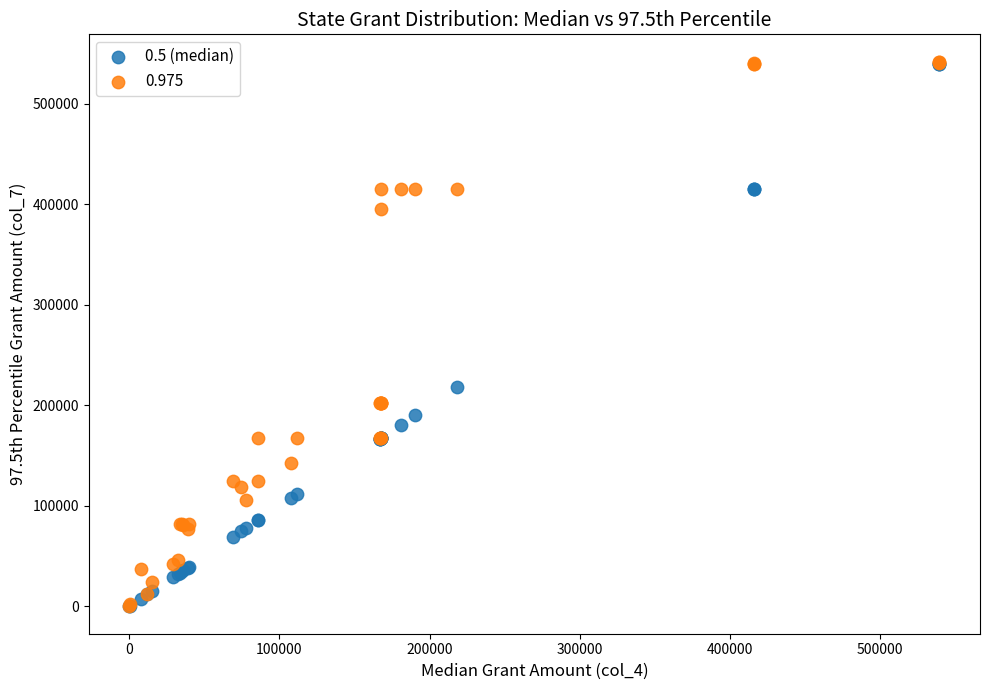

Across all series, what Y value is closest to 271003?

218519.0